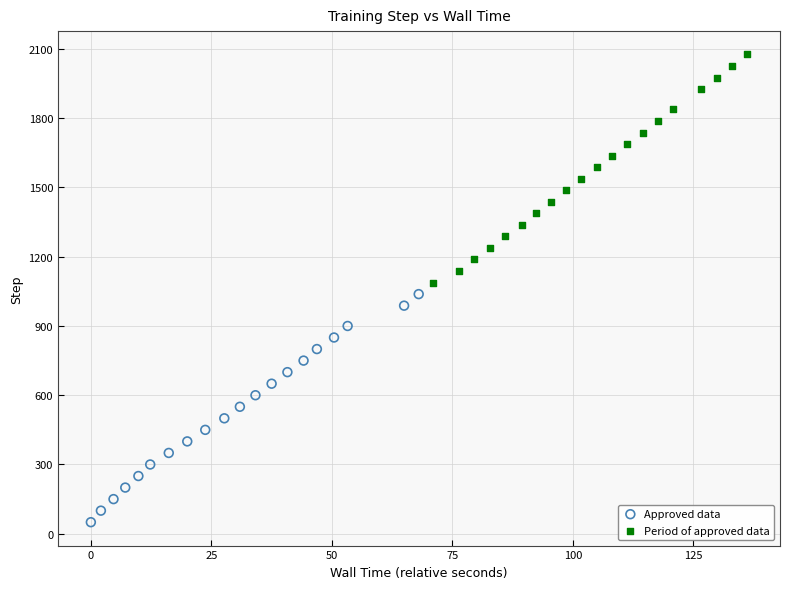

Which series contains the lowest Y value?

Approved data